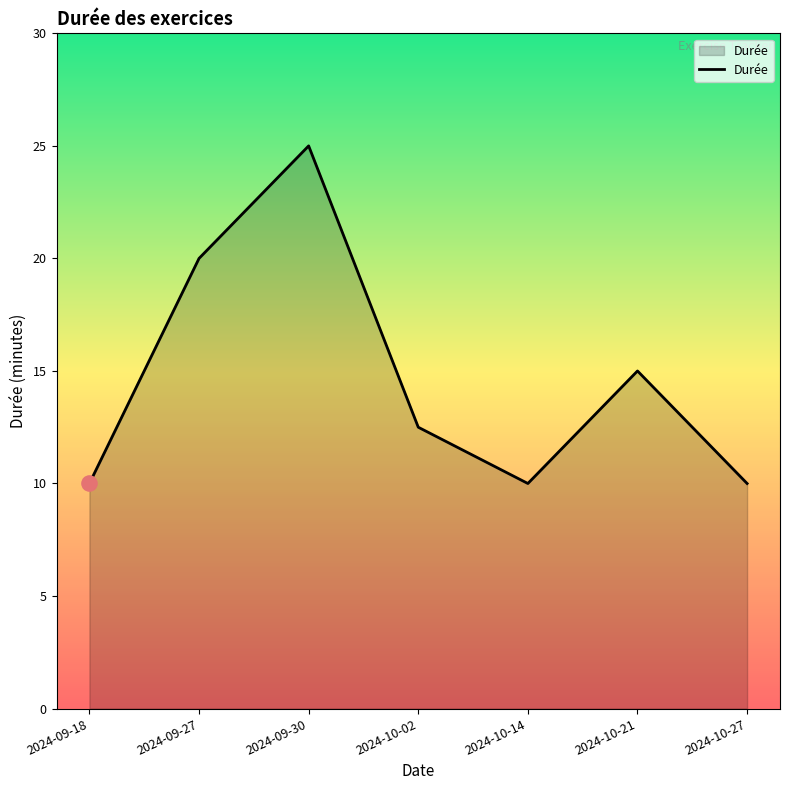

What is the ratio of the value at 2024-09-27 to the value at 2024-09-30?

0.8